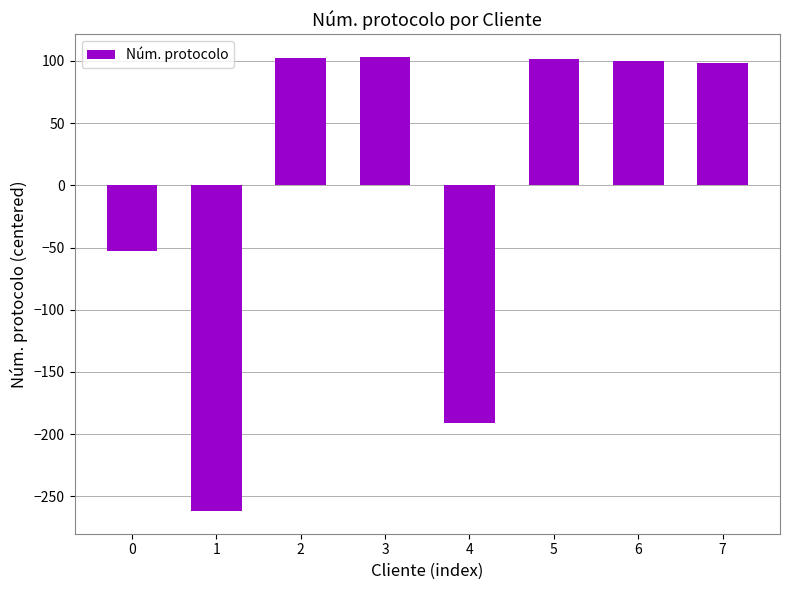

Which has a higher value, 0 or 3?

3